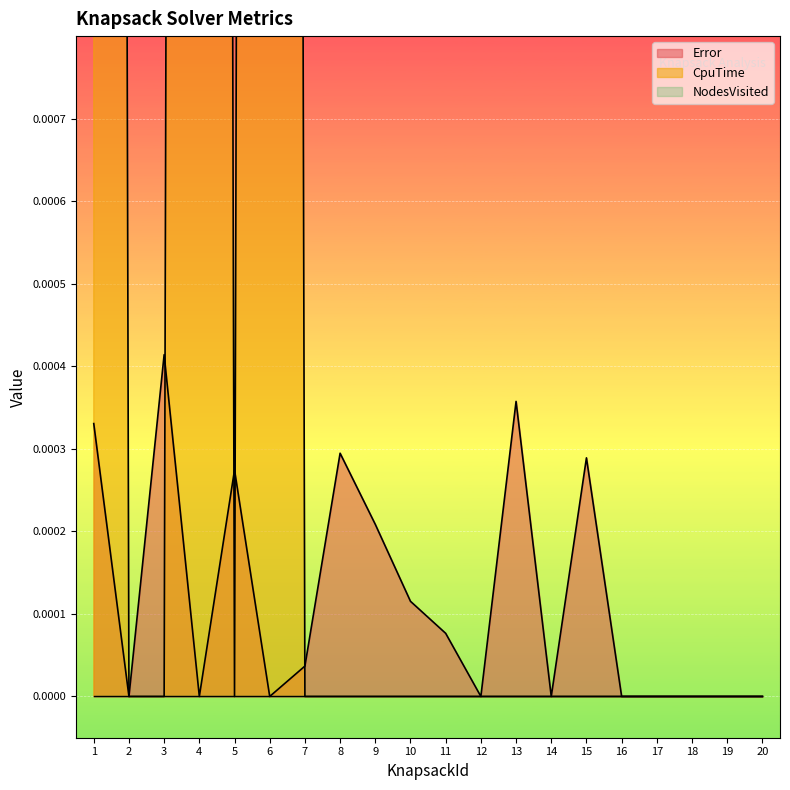

Which series has the largest range (max minus min)?

CpuTime